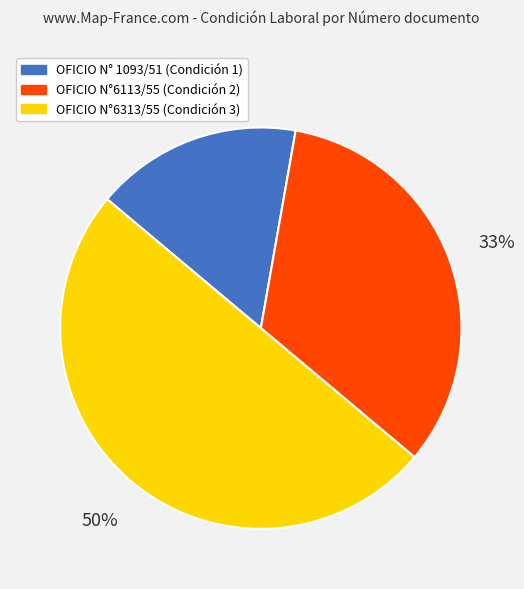

Combined, do OFICIO N°6313/55 and OFICIO N°6113/55 account for over 50%?

Yes